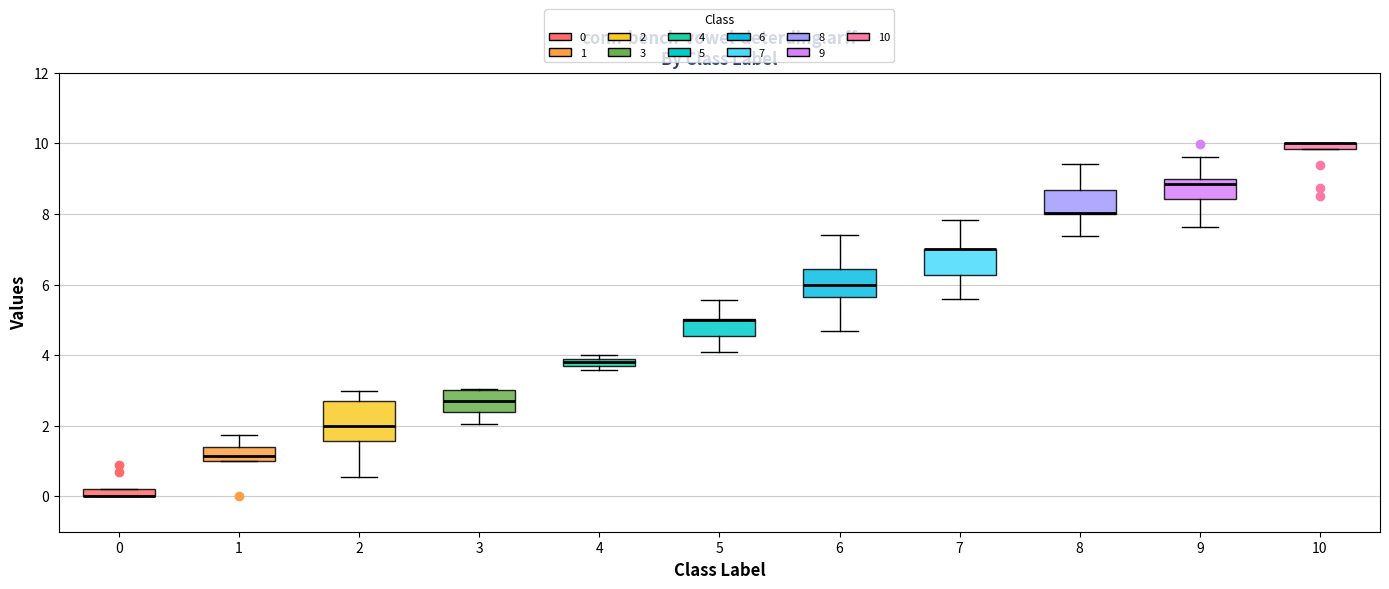

Which box is the tallest, from its lower edge to its upper edge?

2